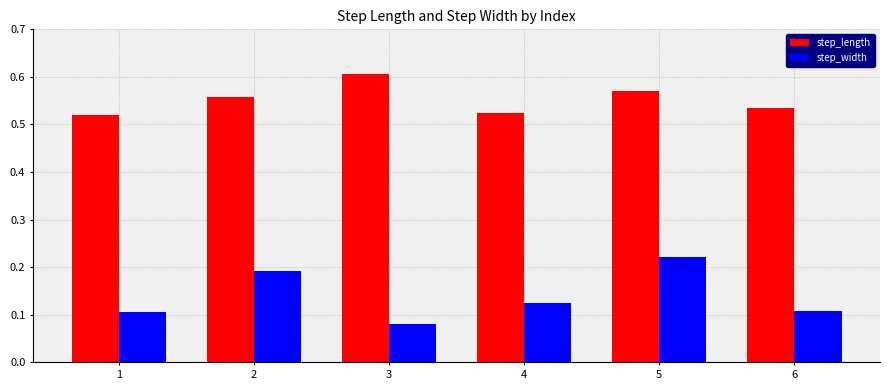

How many bars are there in total?

12